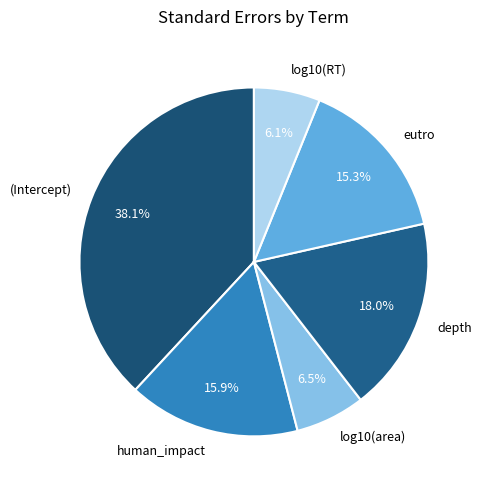

Between depth and eutro, which is larger?

depth